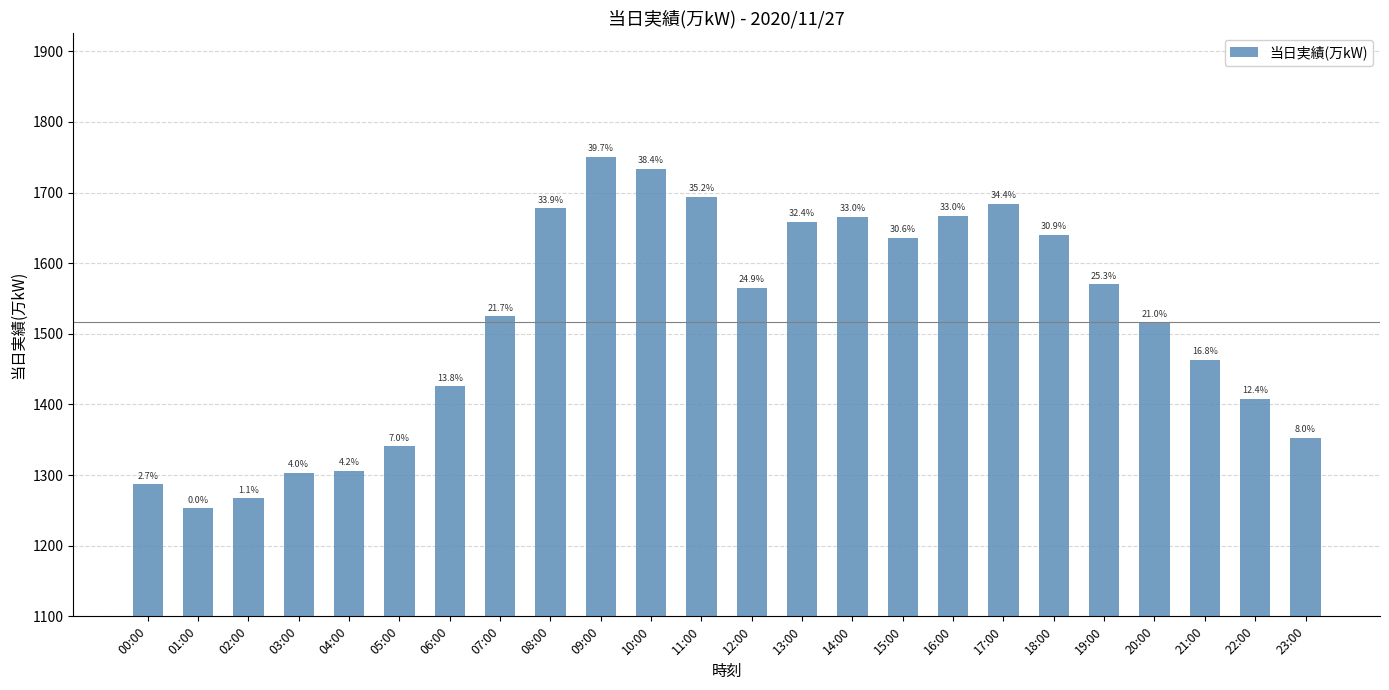

Are the bars horizontal?

No